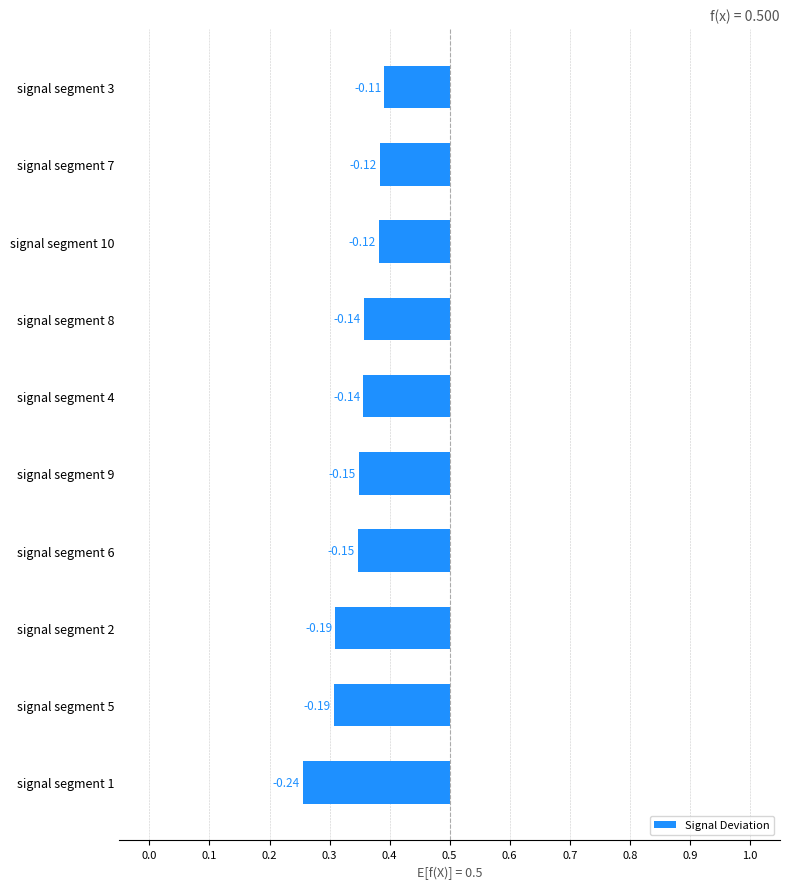

What is the maximum value shown in the chart?

-0.1